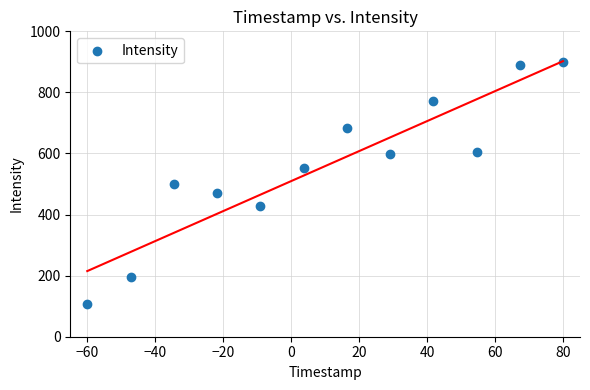

What is the range of Y values (max minus min)?

794.1